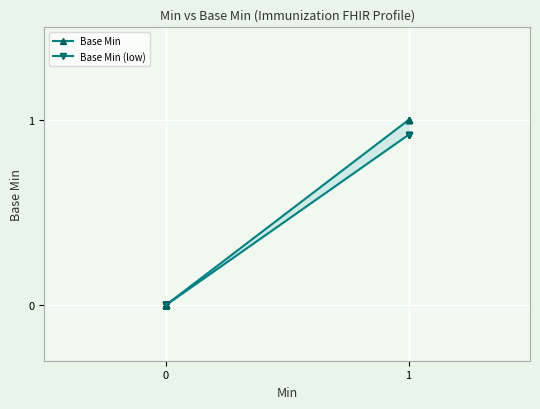

Which series has the largest range (max minus min)?

Base Min